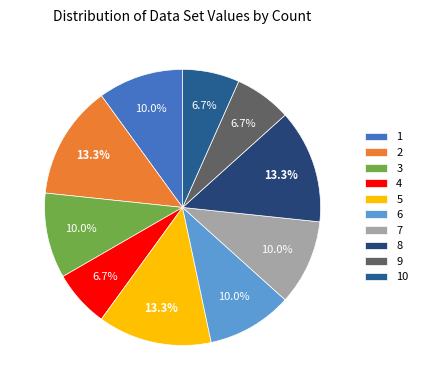

To the nearest percent, what portion does 7 represent?

10%